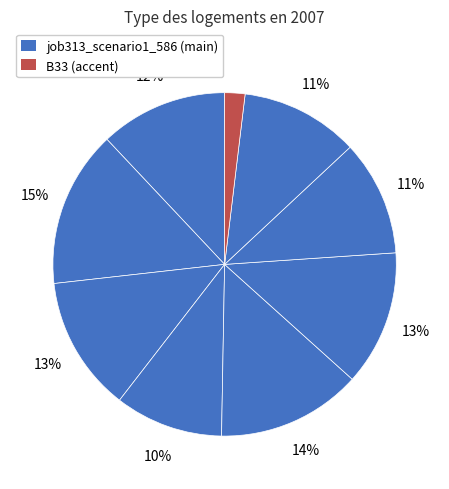

How many slices are in this pie chart?

9